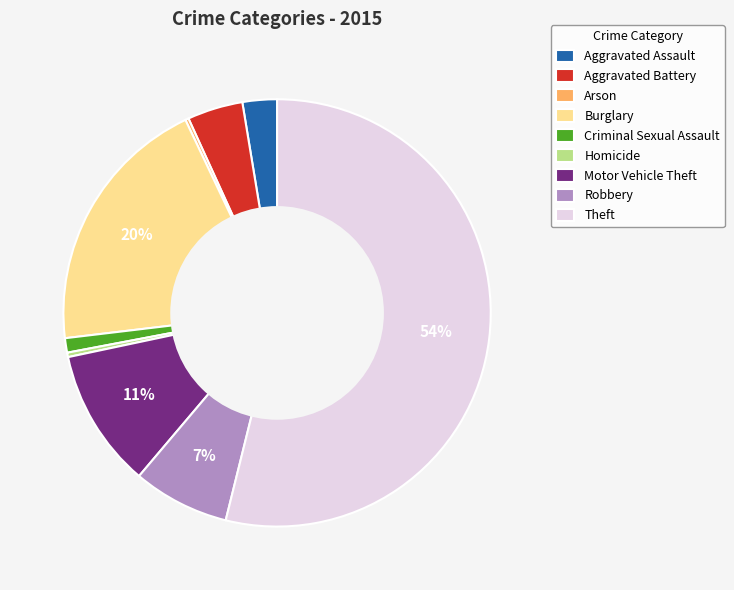

To the nearest percent, what is the difference between the Theft and Homicide slice percentages?

54%